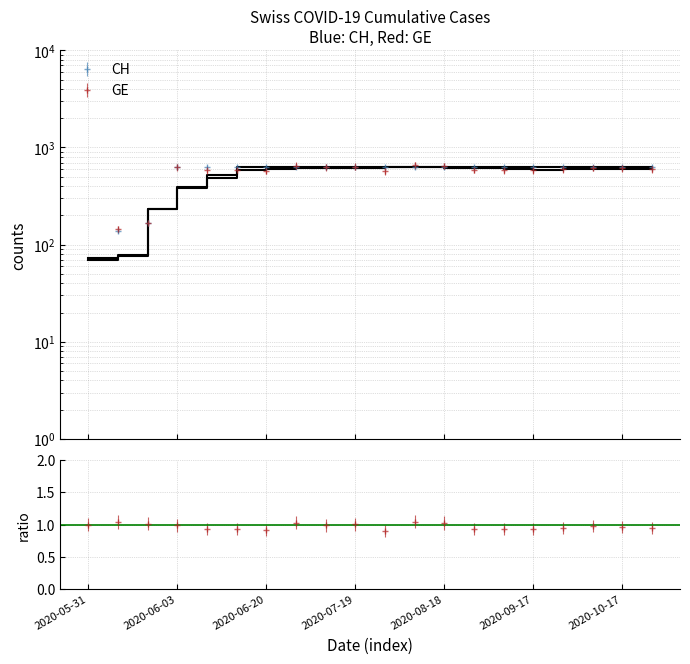

Where is the first local minimum for GE?

2020-06-20